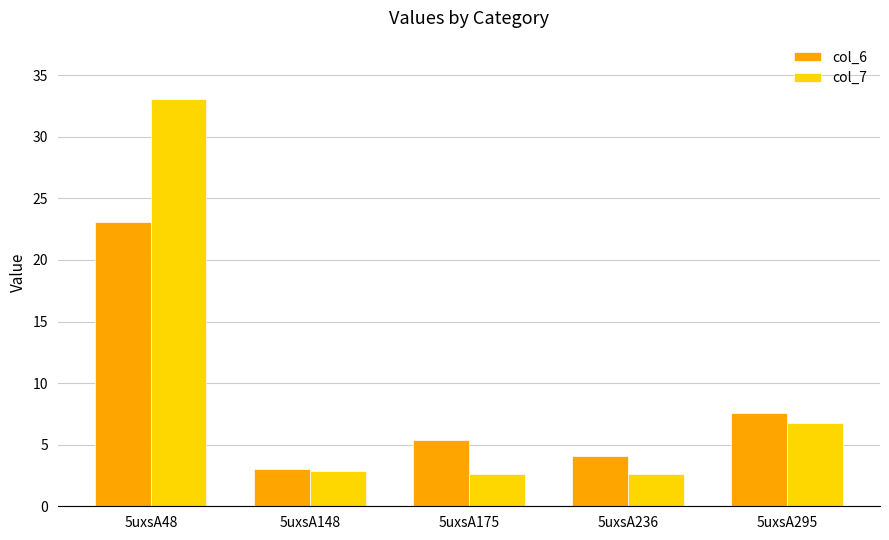

List the series in order of their peak value, highest first.

col_7, col_6